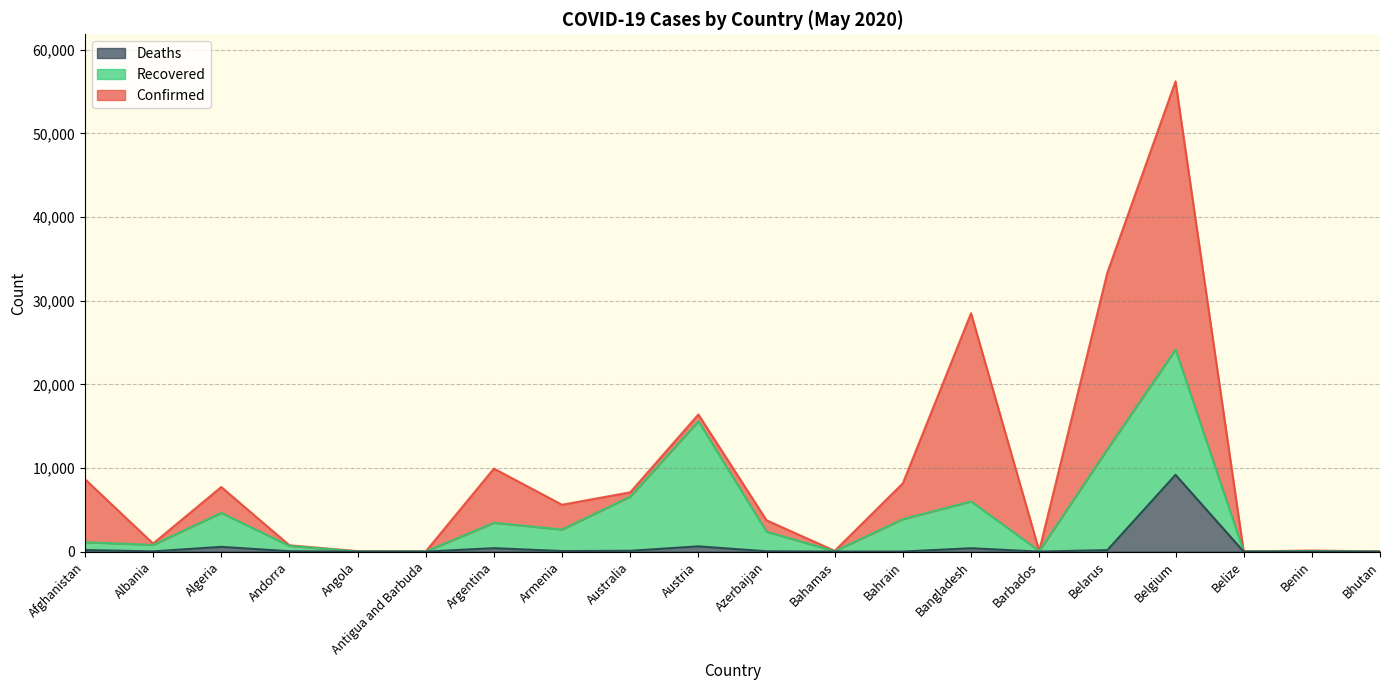

The value of Confirmed at Belgium is 56235. True or false?

True